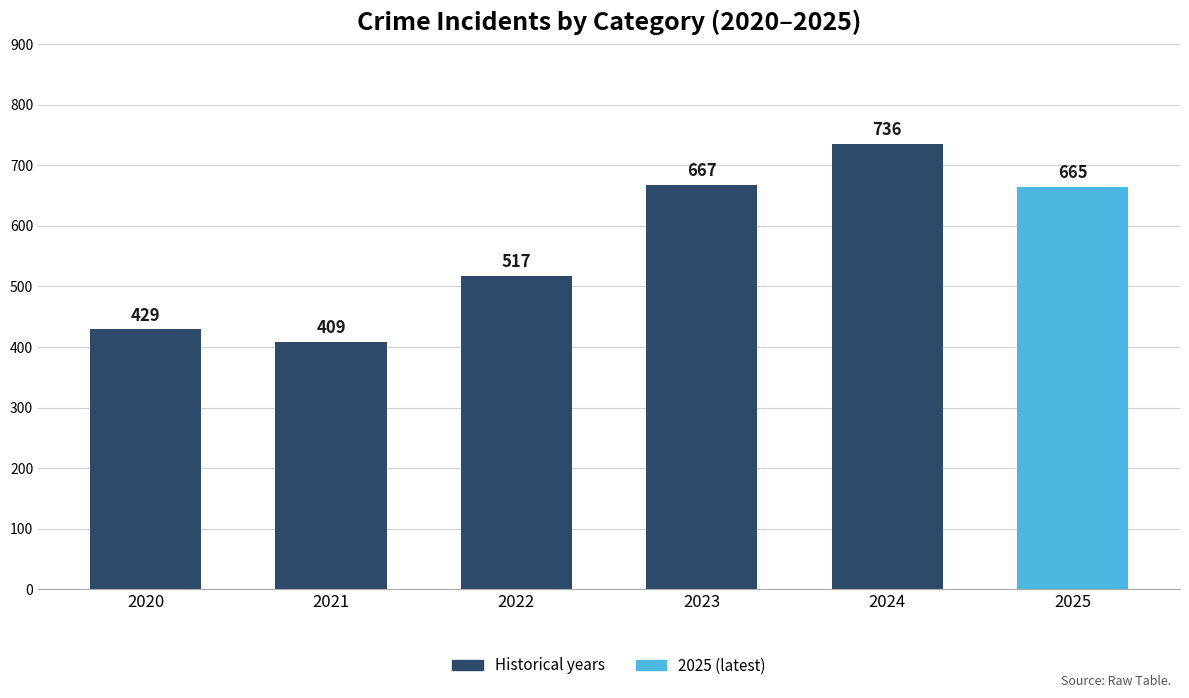

What is the sum of all values?

3423